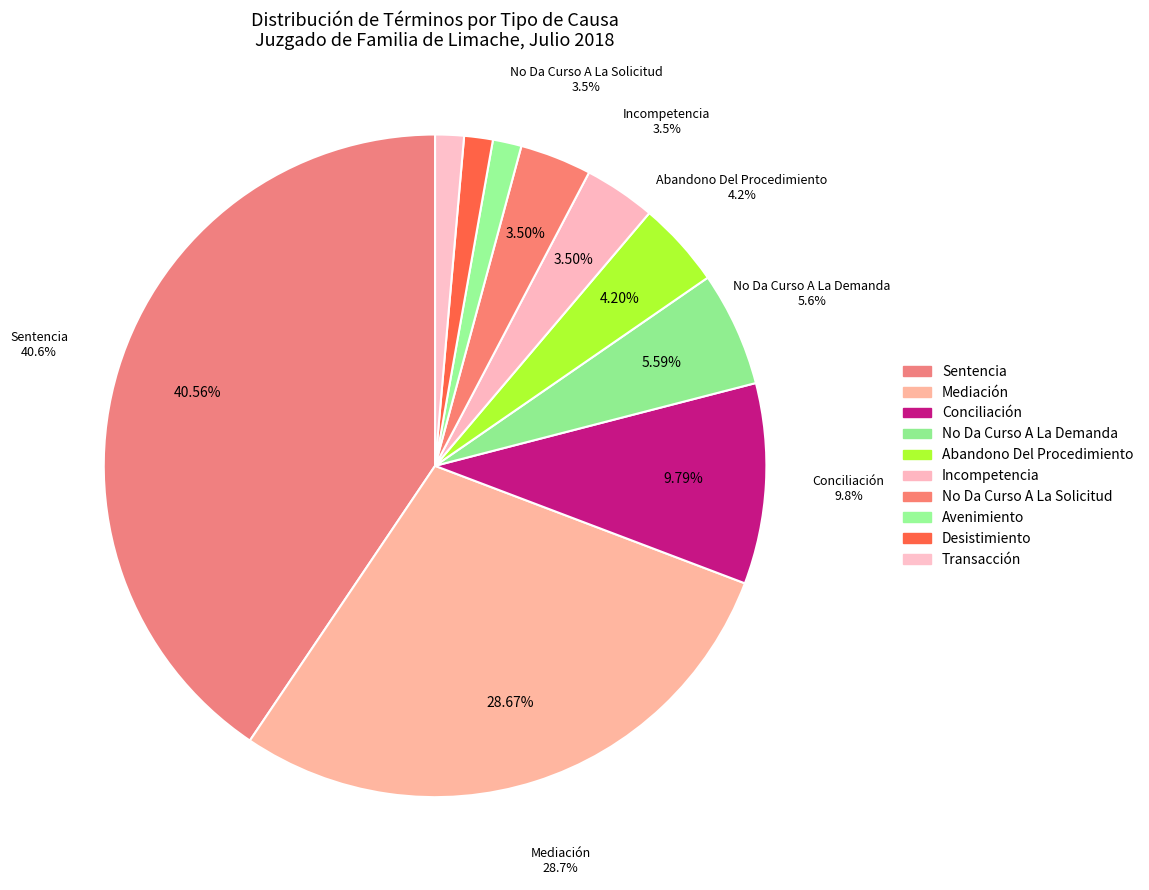

To the nearest percent, what is the combined percentage of Sentencia and Transacción?

42%